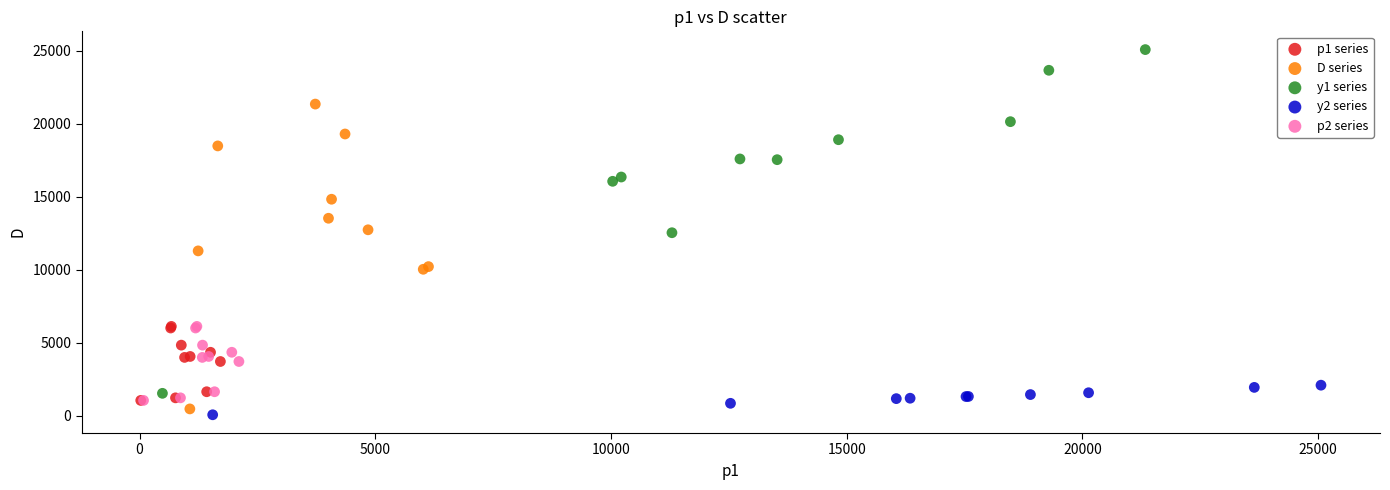

Which series has the widest spread of Y values?

y1 series